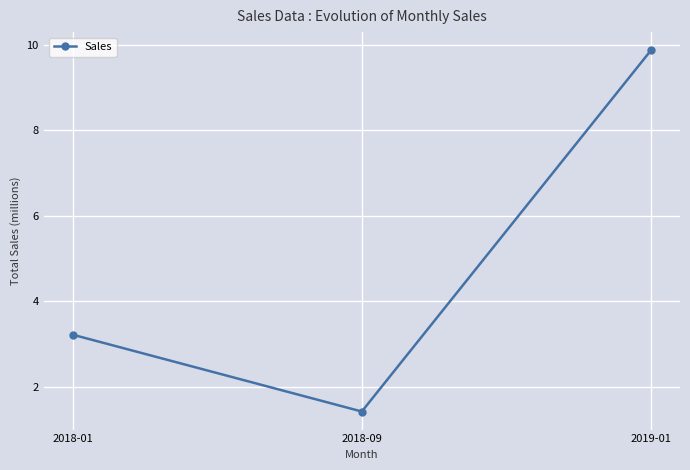

What is the label of the 1st point from the right?

2019-01